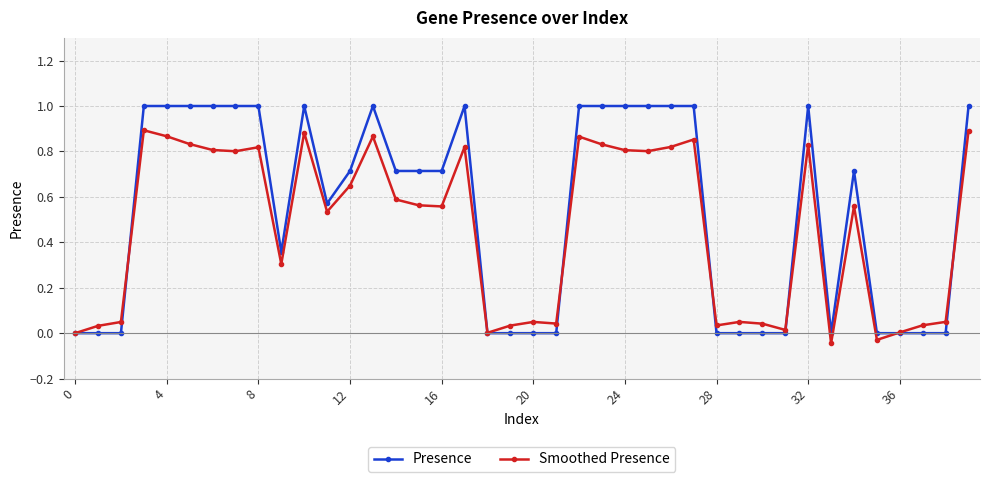

List the series in order of their overall mean, highest first.

Presence, Smoothed Presence